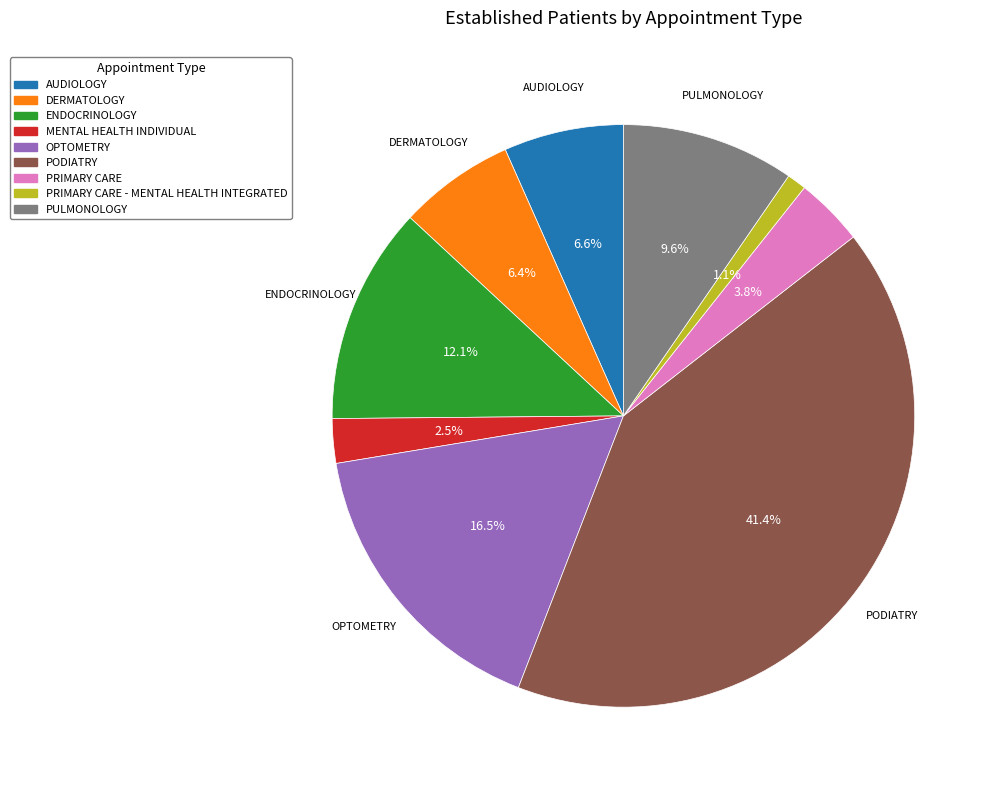

Does any single category account for the majority?

No